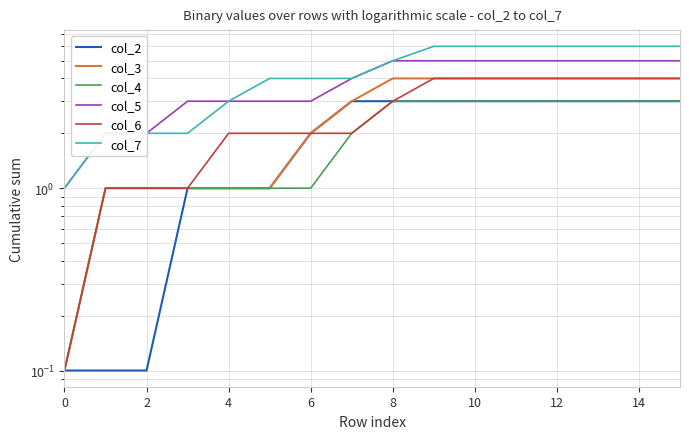

Is it true that col_5 equals 1.0 at 0?

True